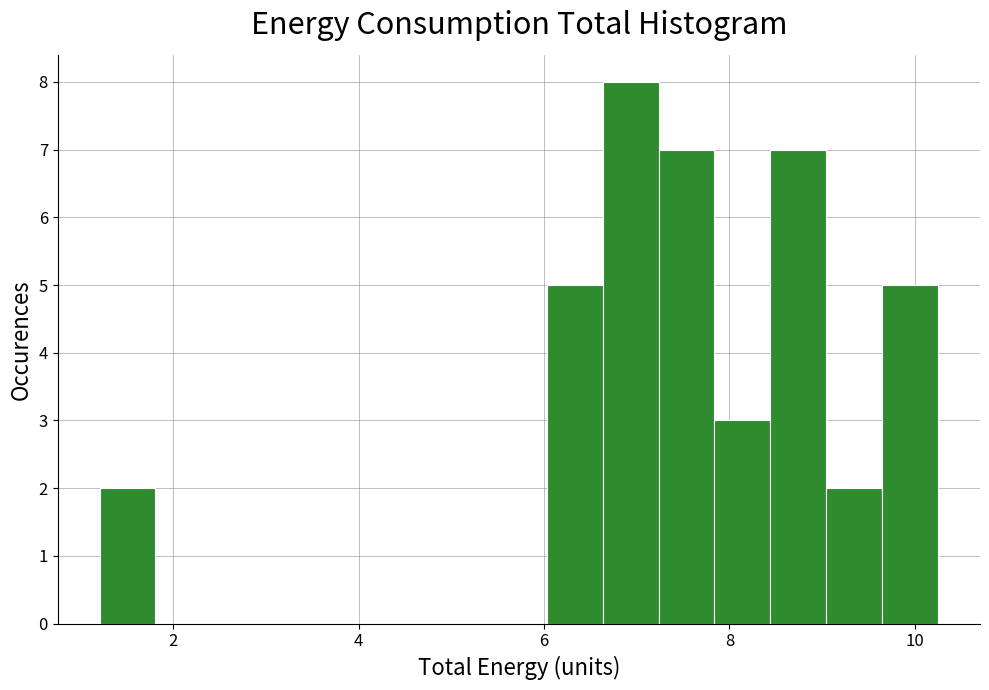

Read against the x-axis, roughly where is the centre of the tallest bar?

7.0